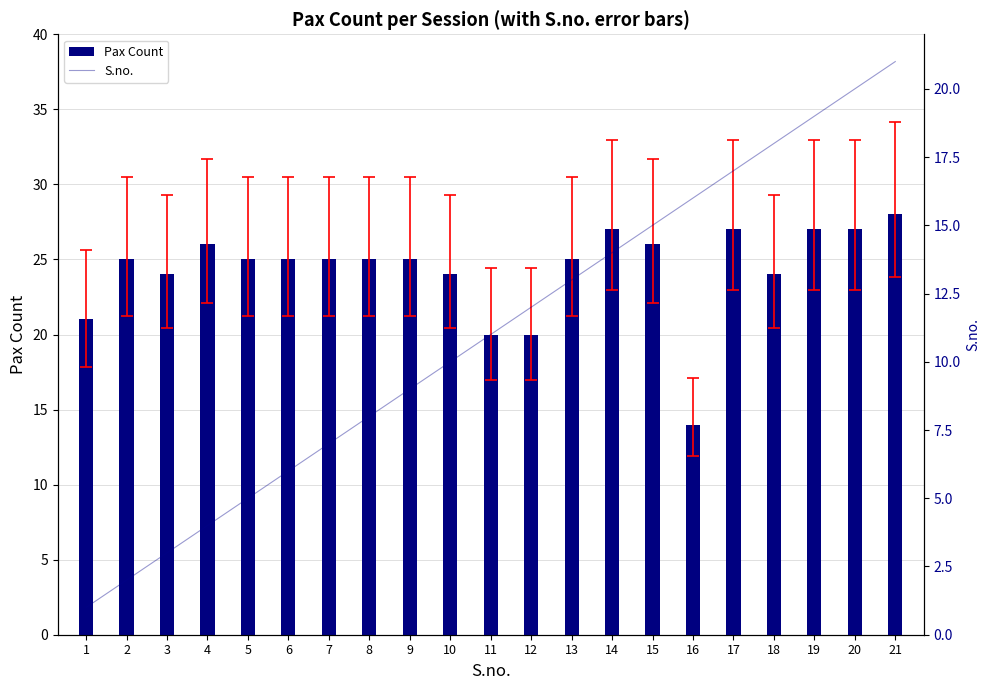

Does the chart contain stacked bars?

No